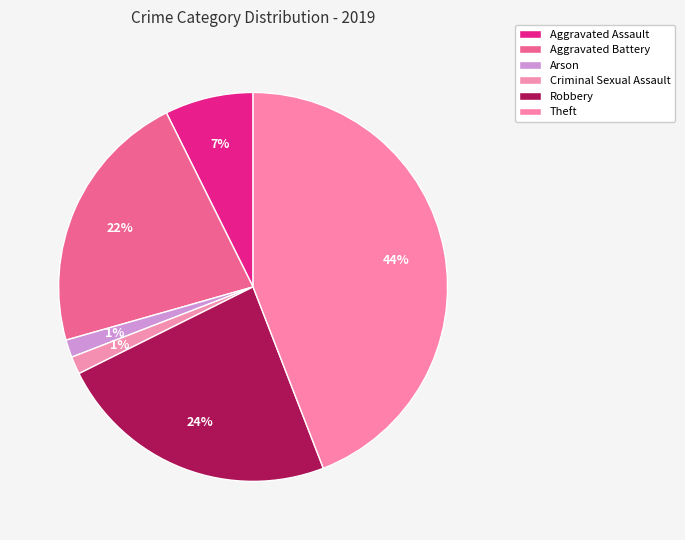

Count the number of slices in the pie.

6